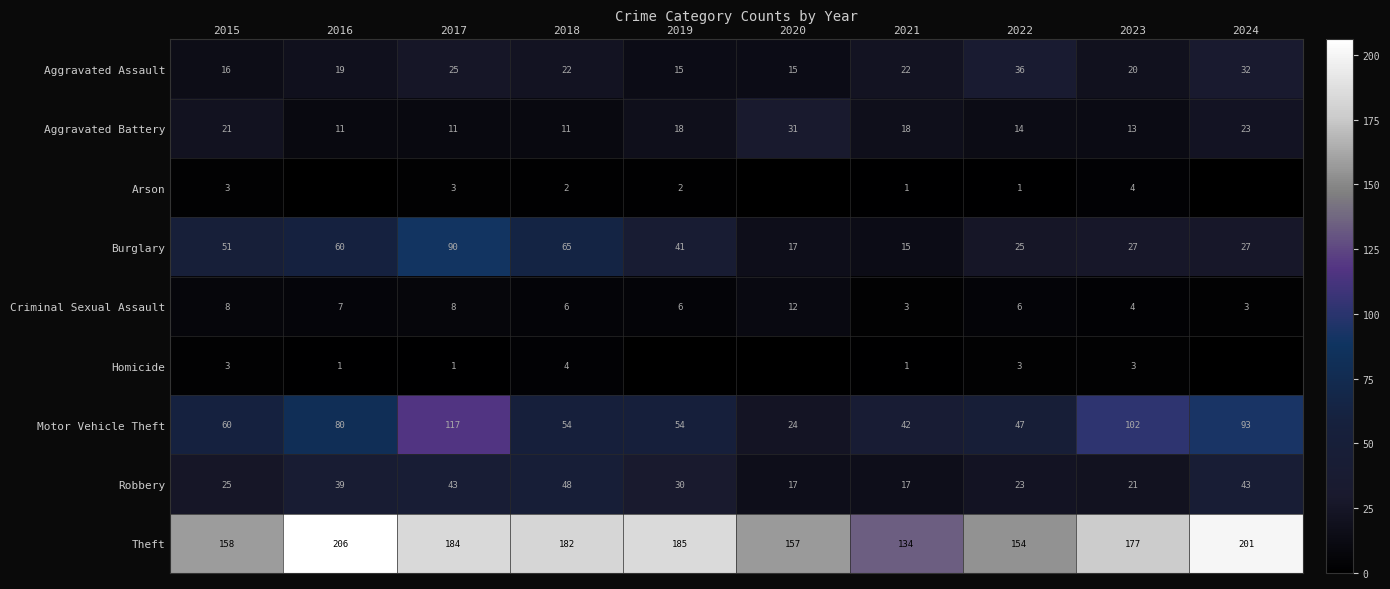

The Aggravated Battery series shows 35 at 2015. True or false?

False